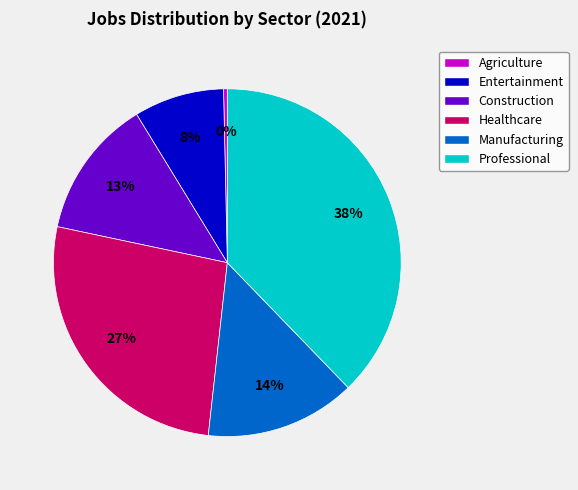

To the nearest percent, what is the difference between the Manufacturing and Entertainment slice percentages?

6%